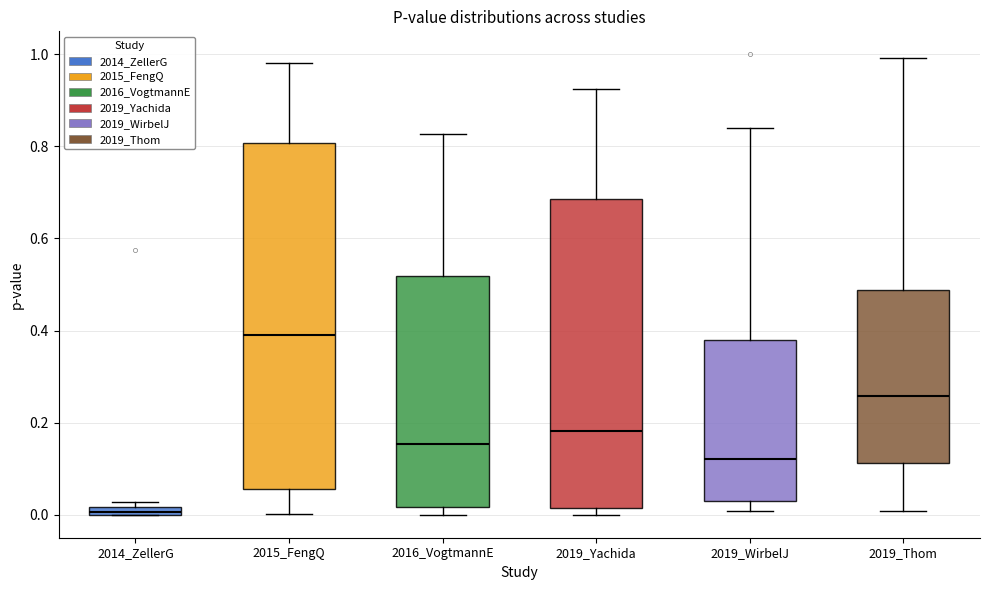

Where does the median line of the box for 2019_Thom sit on the y-axis? The values are not printed on the chart, so give them approximately, as read against the axis.

0.26